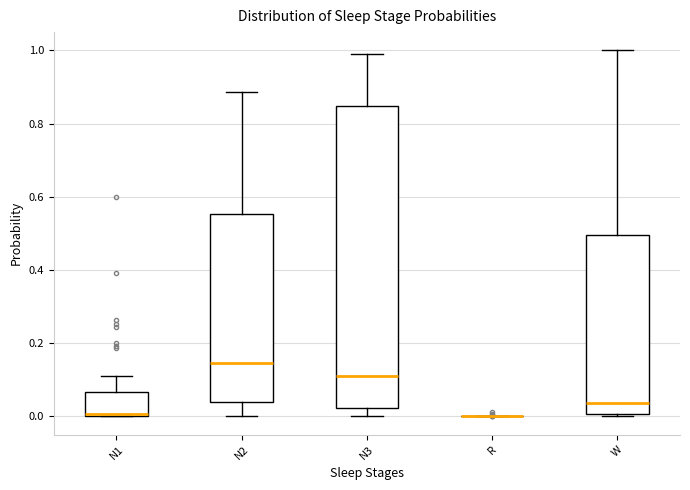

Which box is the tallest, from its lower edge to its upper edge?

N3